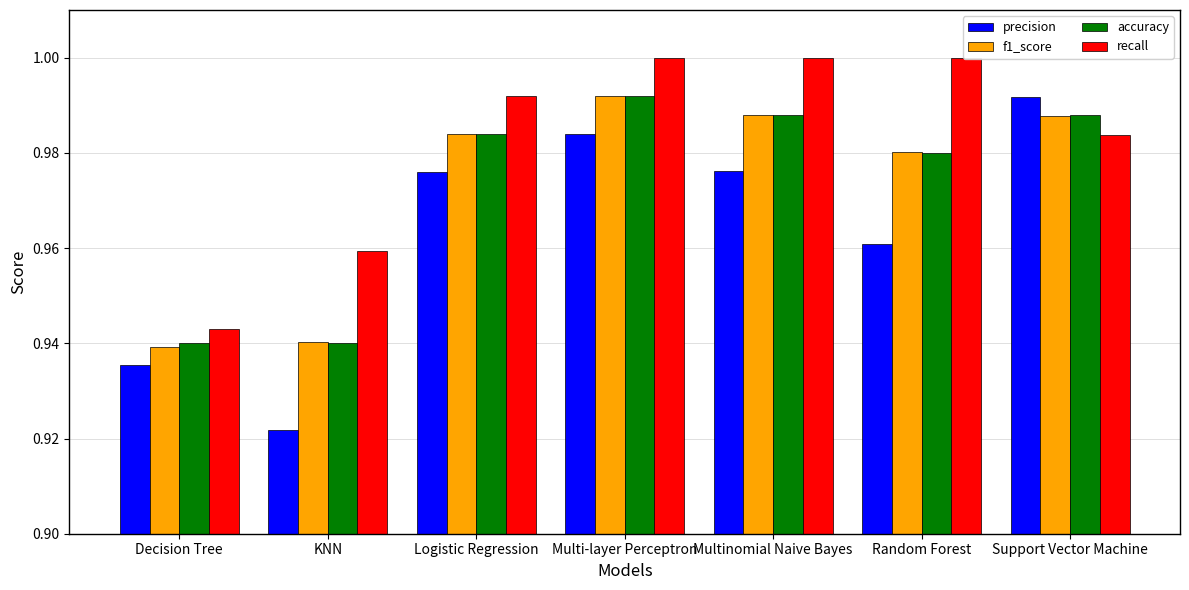

Reading left to right, transcribe all the data shown in this chart.

precision: 0.9	0.9	1.0	1.0	1.0	1.0	1.0
f1_score: 0.9	0.9	1.0	1.0	1.0	1.0	1.0
accuracy: 0.9	0.9	1.0	1.0	1.0	1.0	1.0
recall: 0.9	1.0	1.0	1.0	1.0	1.0	1.0